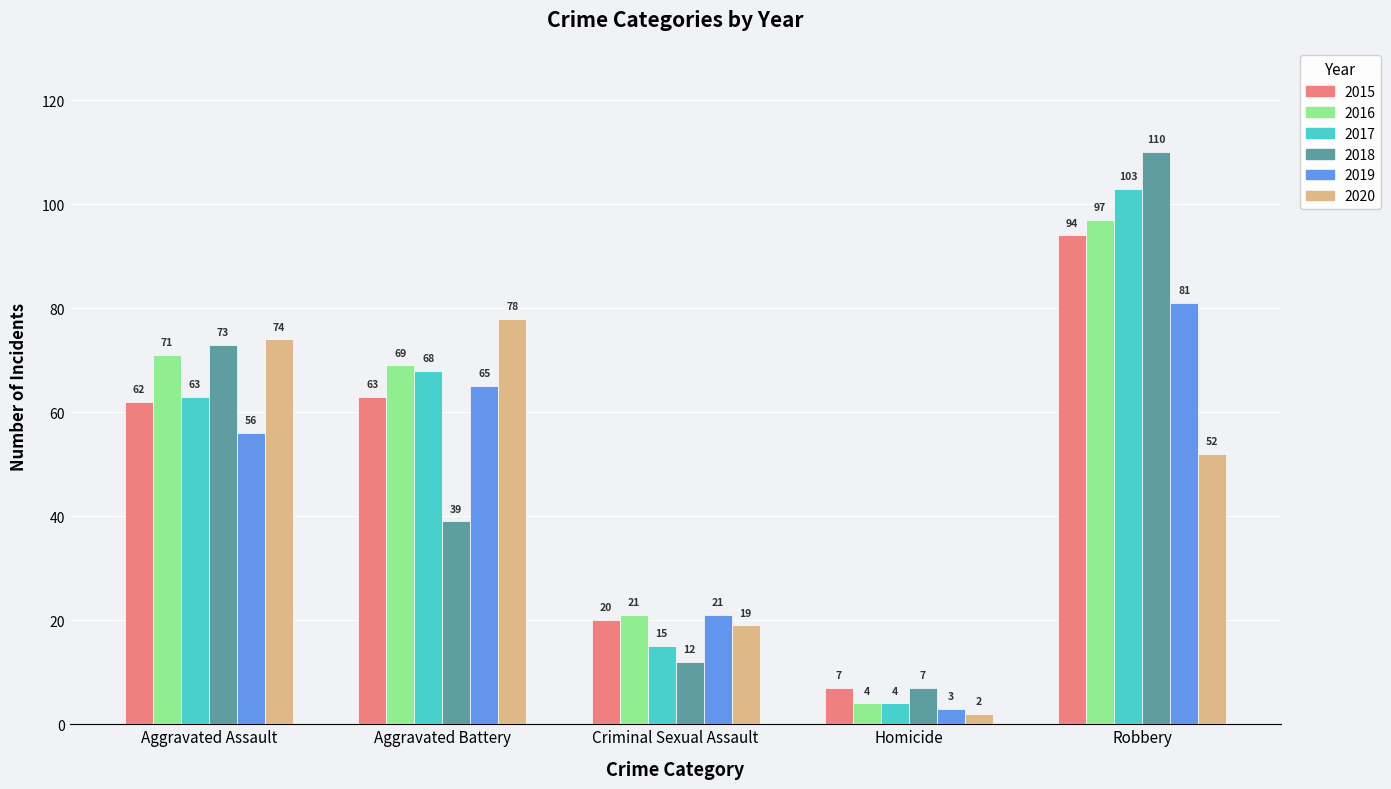

True or false: 2020 has a value of 76 at Robbery.

False